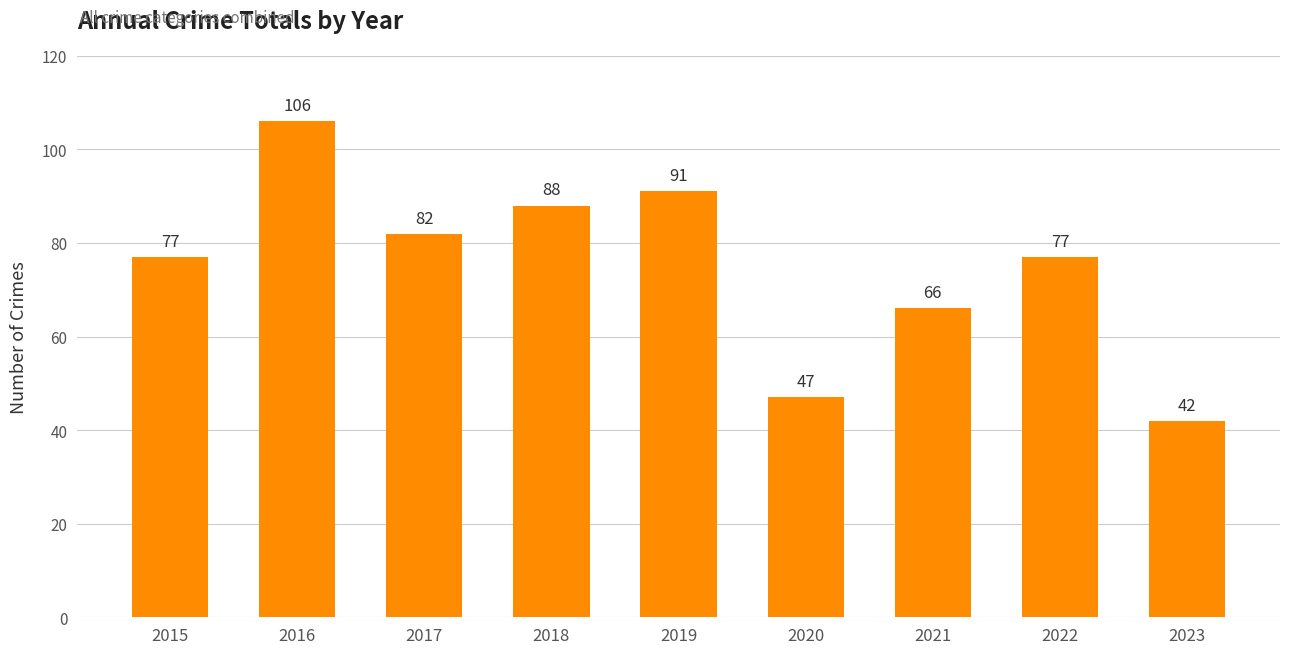

What is the value of the 3rd bar from the left?

82